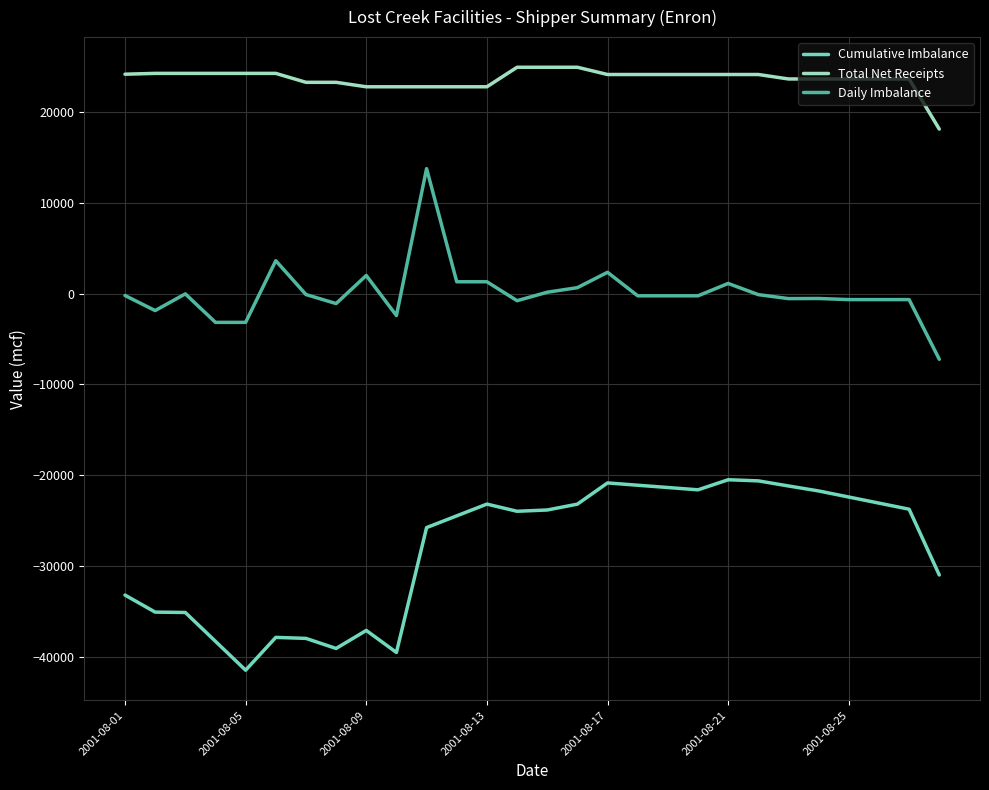

What is the lowest value of the Cumulative Imbalance series?

-41411.3